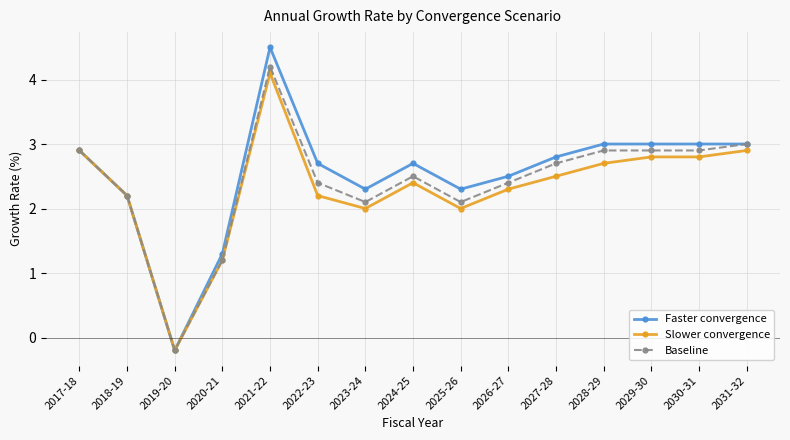

Where does the Slower convergence series first go above 2?

2017-18